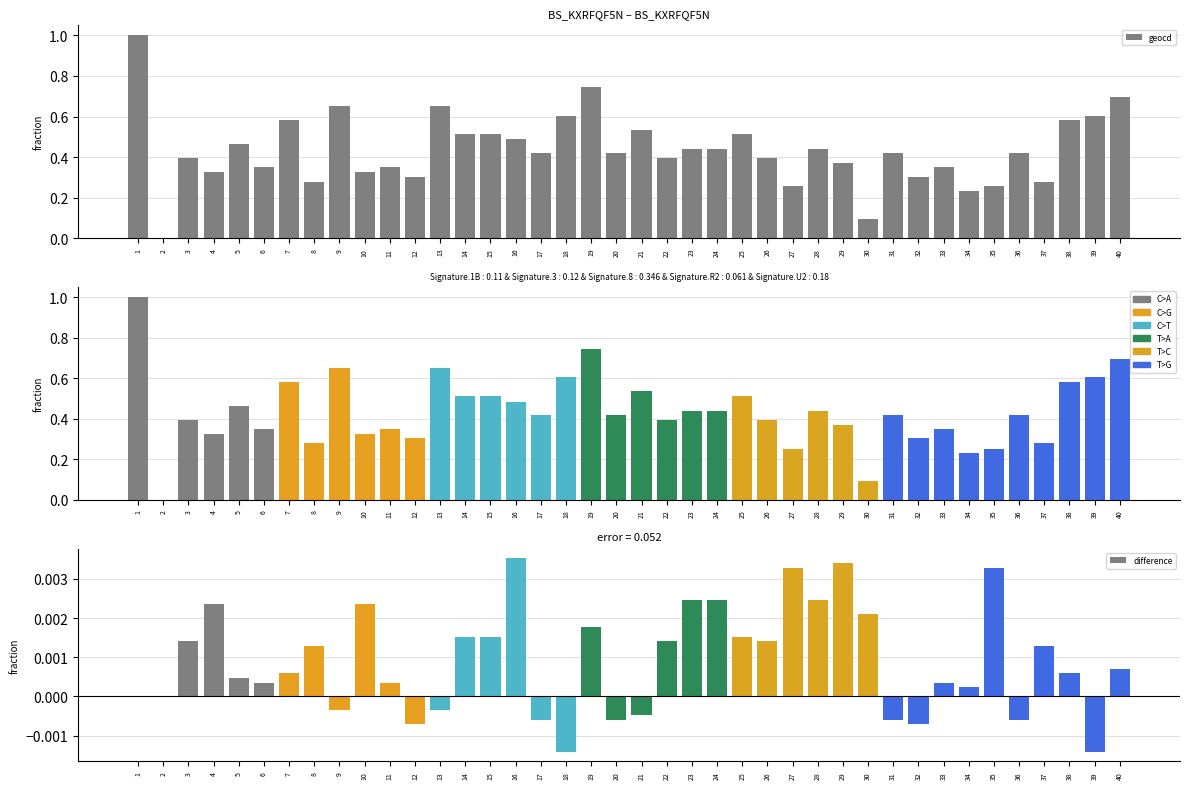

Rank the categories by values value from lowest to highest.

2, 30, 34, 27, 35, 8, 37, 12, 32, 4, 10, 6, 11, 33, 29, 3, 22, 26, 17, 20, 31, 36, 23, 24, 28, 5, 16, 14, 15, 25, 21, 7, 38, 18, 39, 9, 13, 40, 19, 1